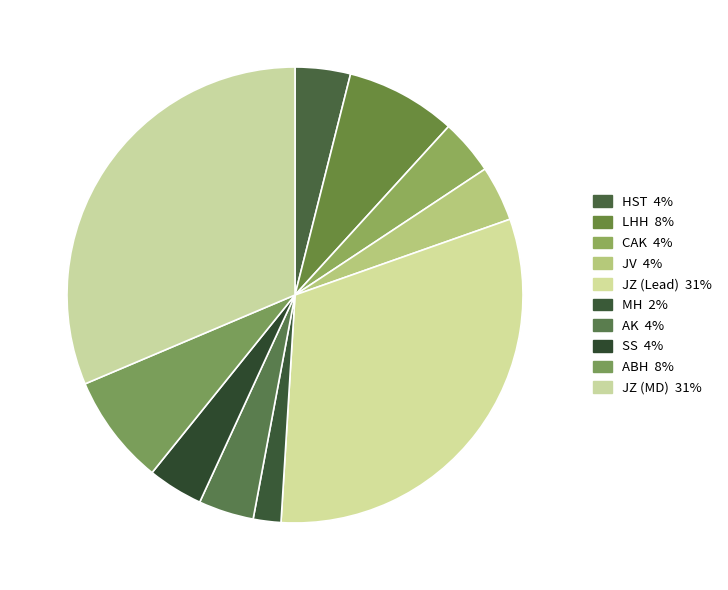

Count the number of slices in the pie.

10